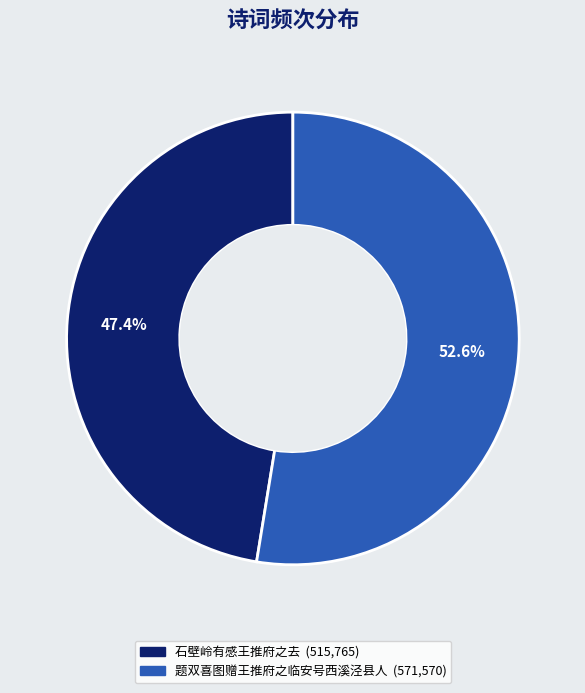

To the nearest percent, what is the combined percentage of 石壁岭有感王推府之去 and 题双喜图赠王推府之临安号西溪泾县人?

100%